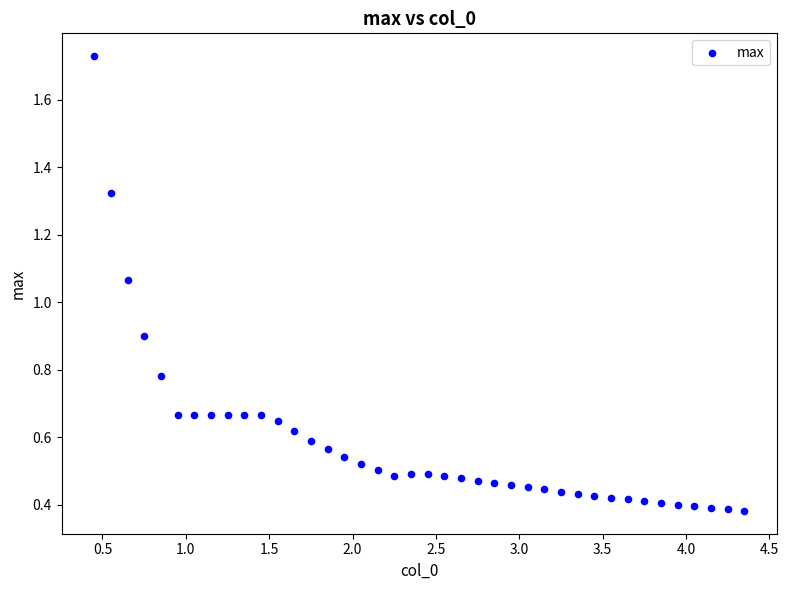

What is the range of X values (max minus min)?

3.9